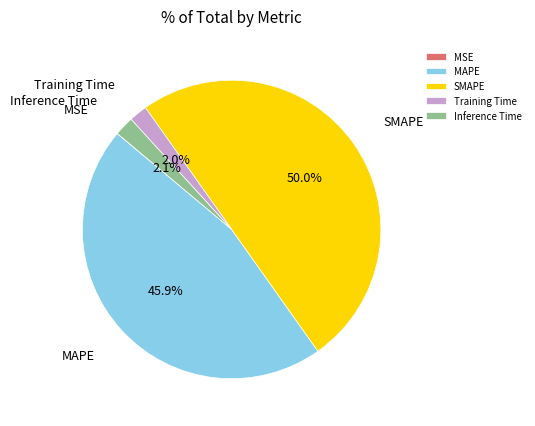

Is Training Time the majority of the pie?

No